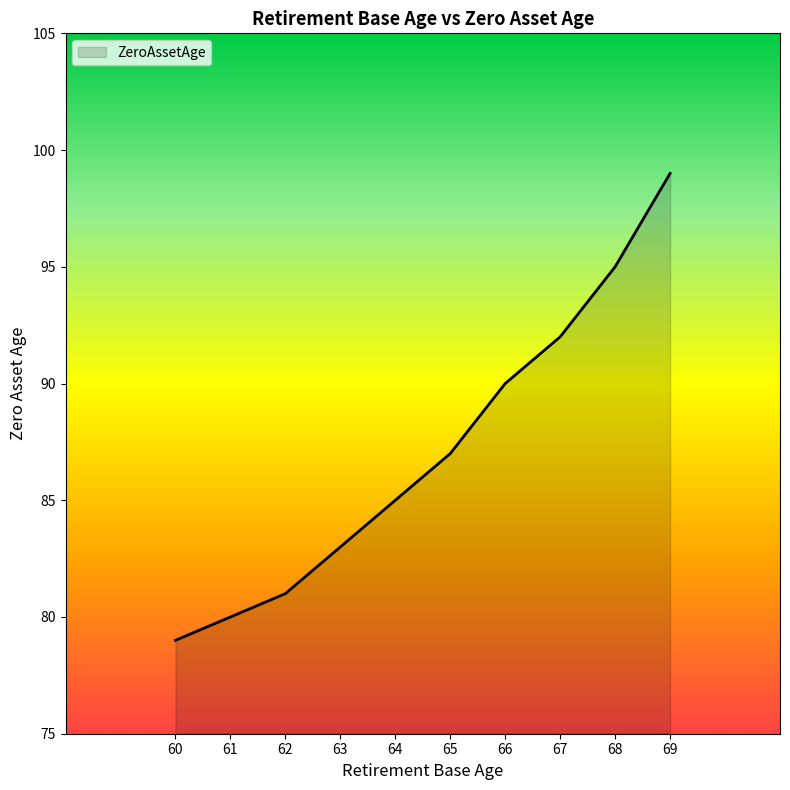

True or false: there are more than 2 points higher than both neighbors.

False